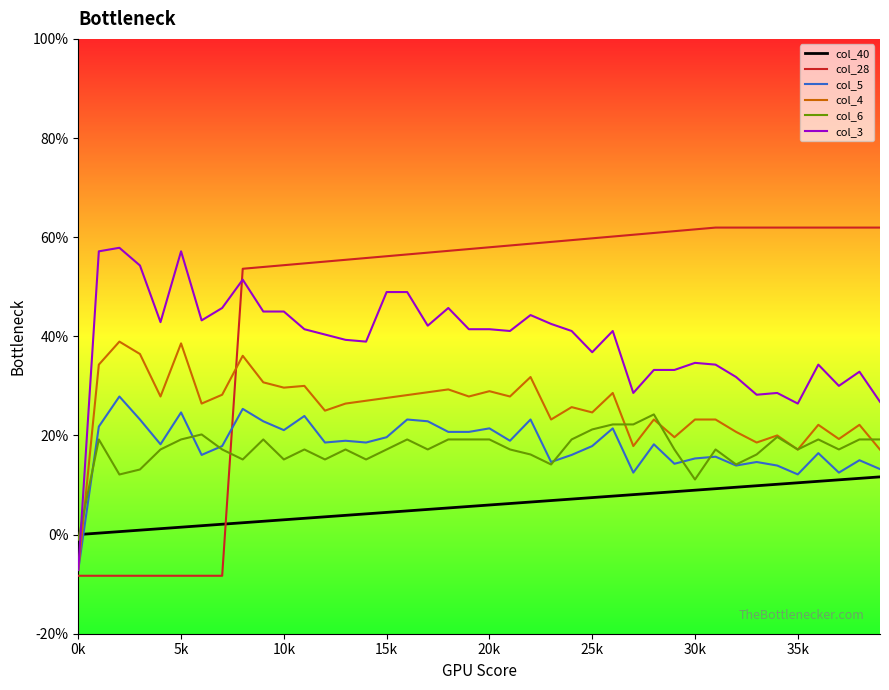

What are all the series names shown in the legend?

col_40, col_28, col_5, col_4, col_6, col_3